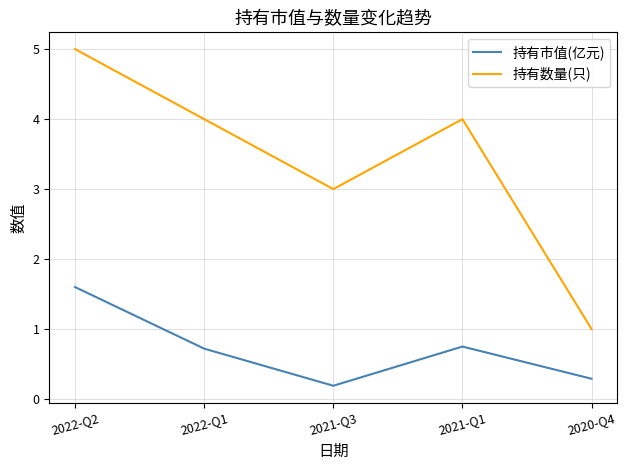

What position from the left is 2021-Q3?

3